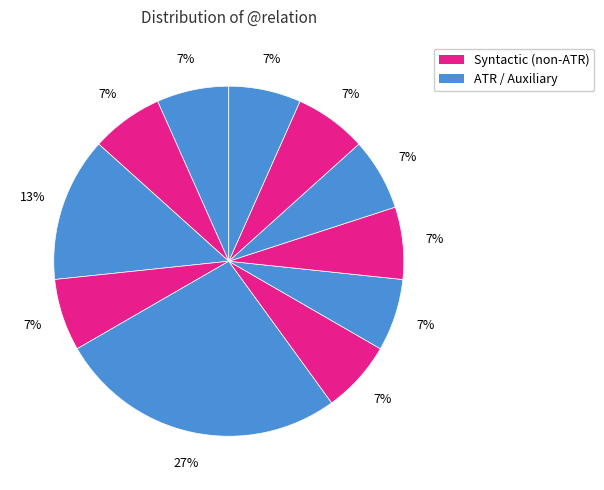

How many segments does this pie chart have?

11